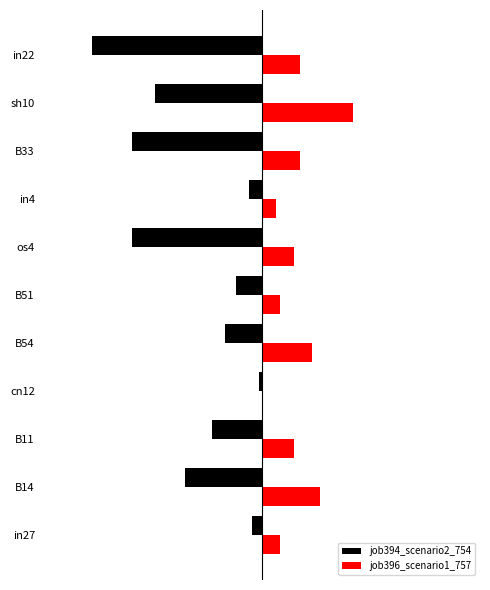

What are all the series names shown in the legend?

job394_scenario2_754, job396_scenario1_757